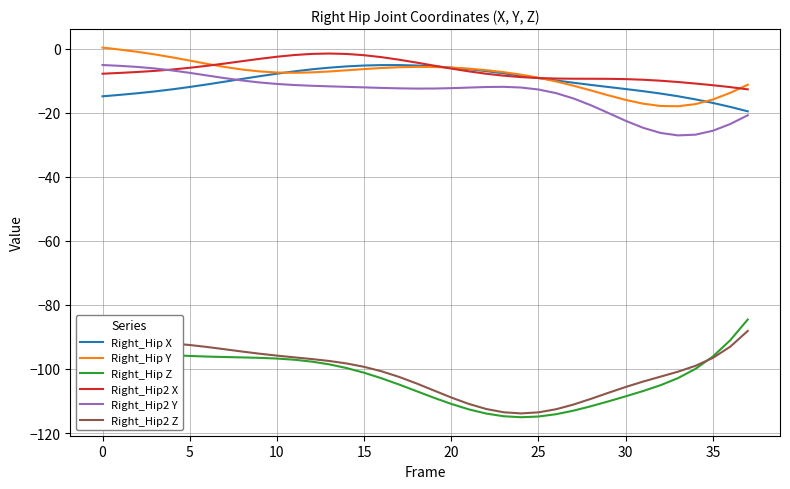

True or false: Right_Hip2 Z and Right_Hip2 X intersect in this chart.

False